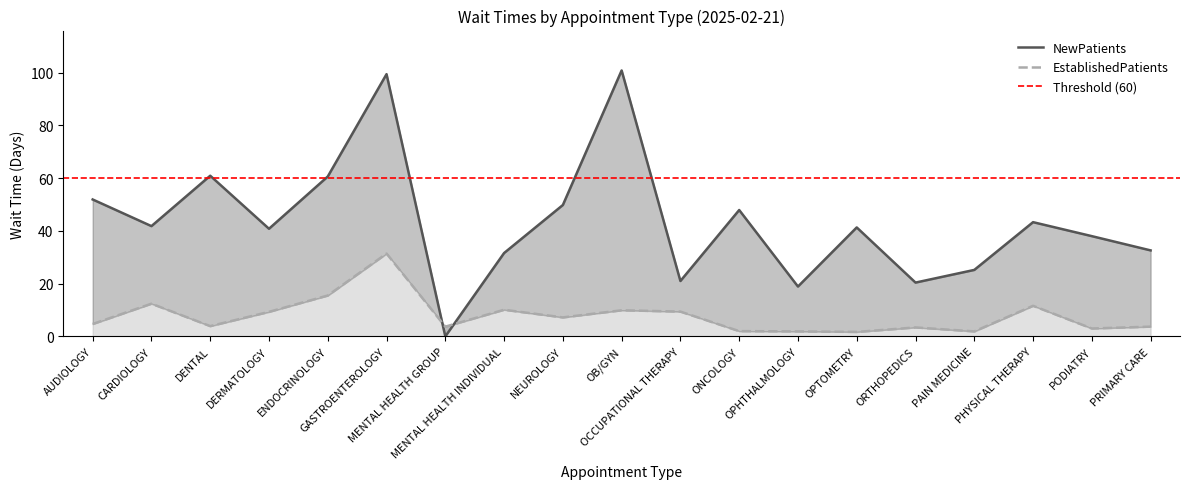

The value of EstablishedPatients at OPTOMETRY is 1.7. True or false?

True